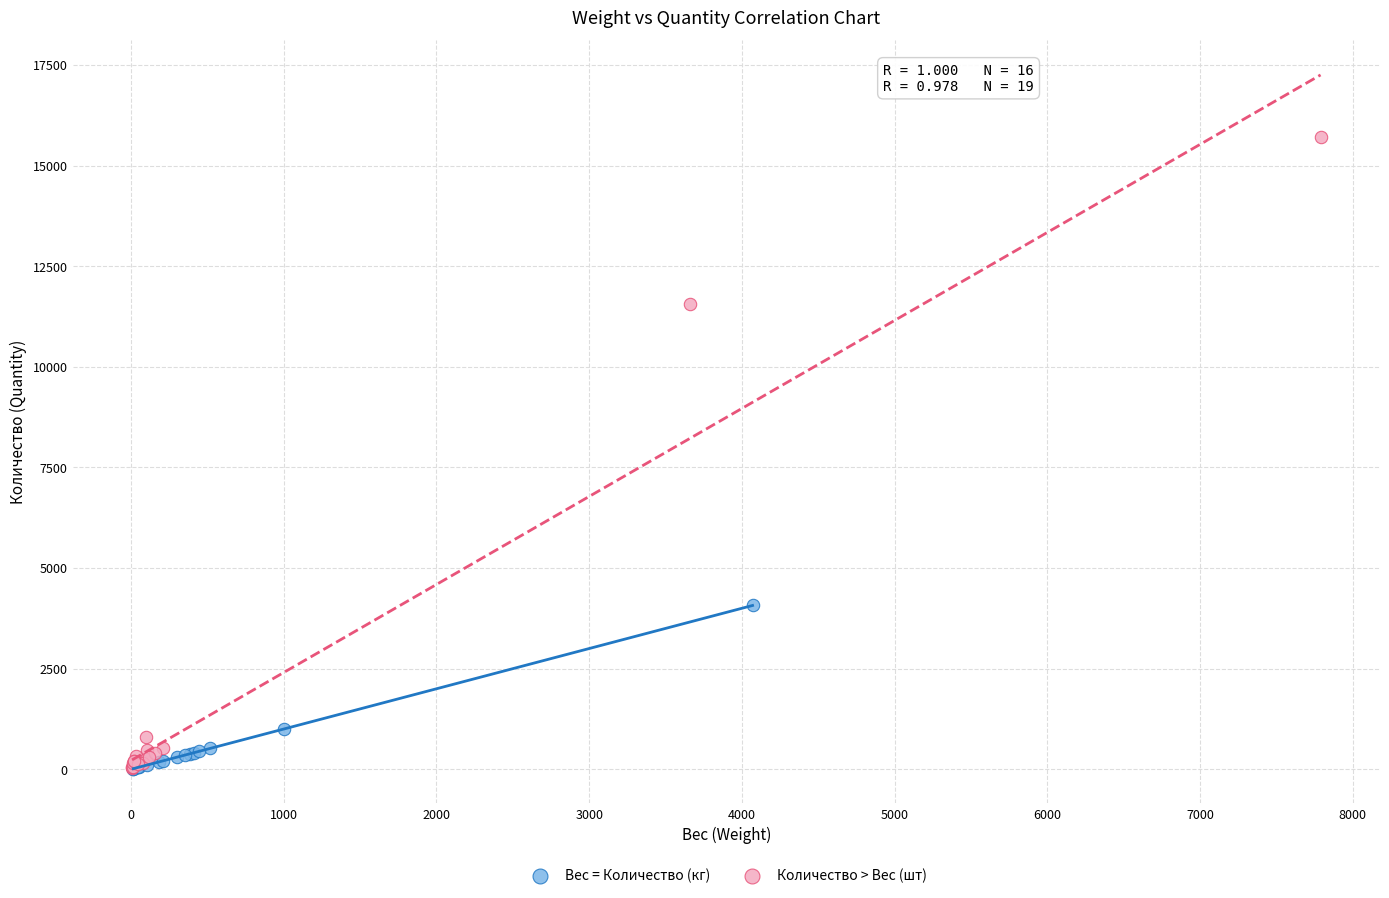

Which series reaches the maximum Y coordinate?

Количество > Вес (шт)